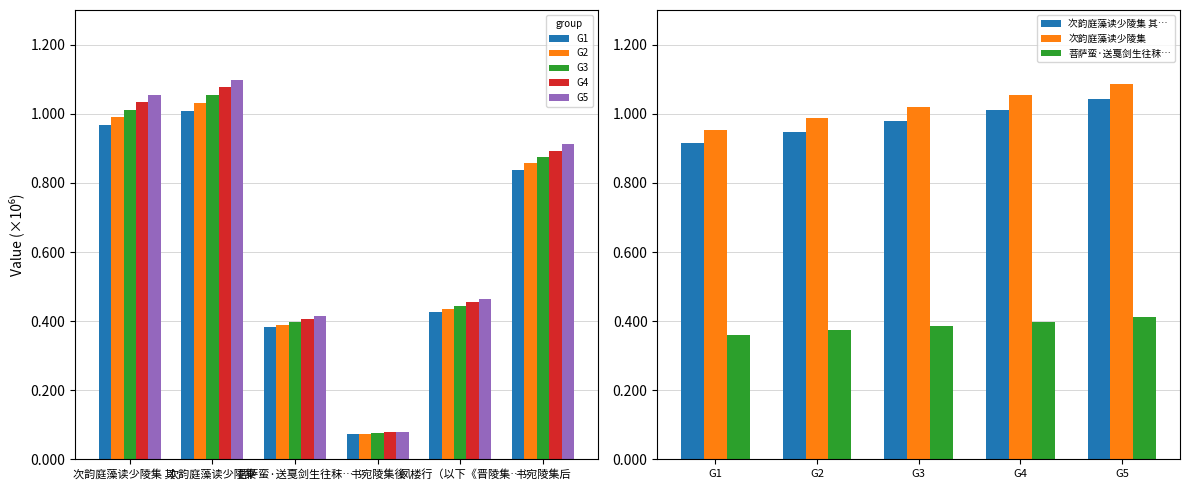

What is the change in value from 凤楼行（以下《晋陵集》） to 次韵庭藻读少陵集 其三?

+602616